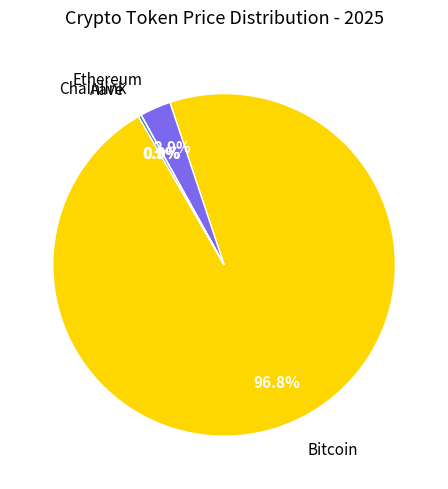

Is there any slice that represents more than half of the pie?

Yes